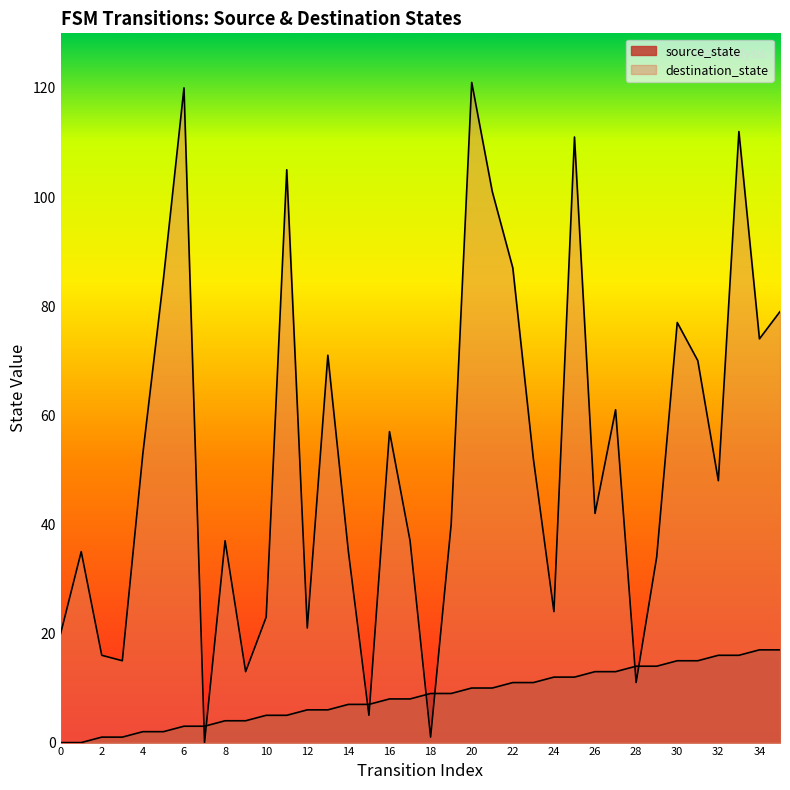

How many data points in source_state are above 9?

16